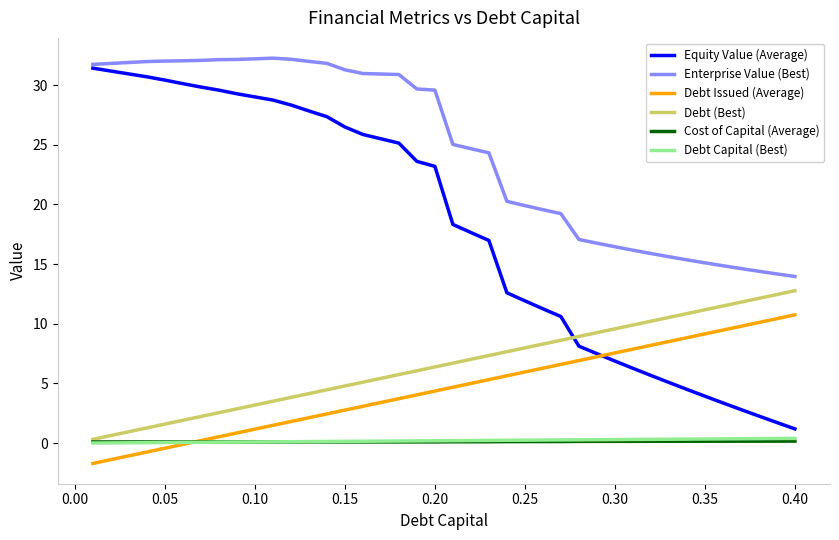

What is the minimum value shown in the chart?

-1.7